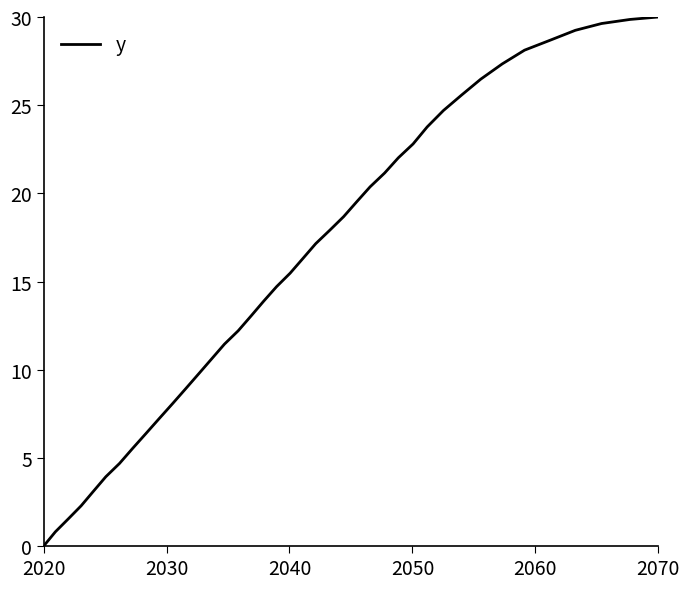

What is the greatest value displayed?

30.0